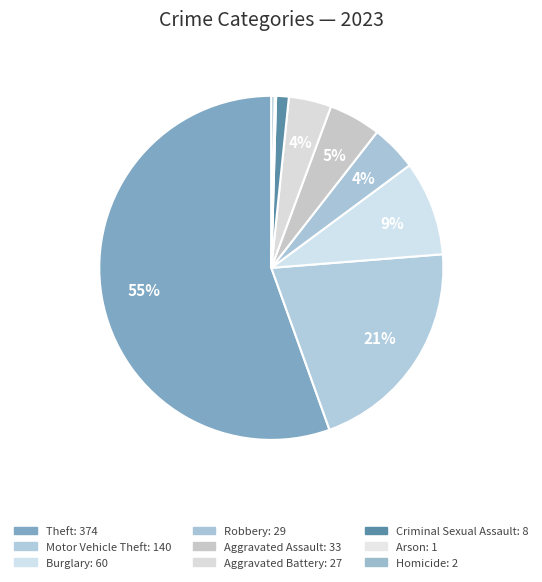

How many segments does this pie chart have?

9